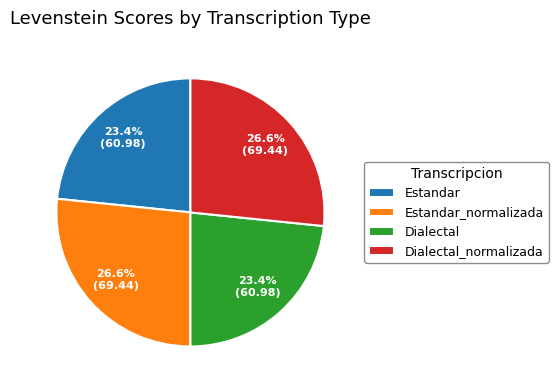

Does any single category account for the majority?

No